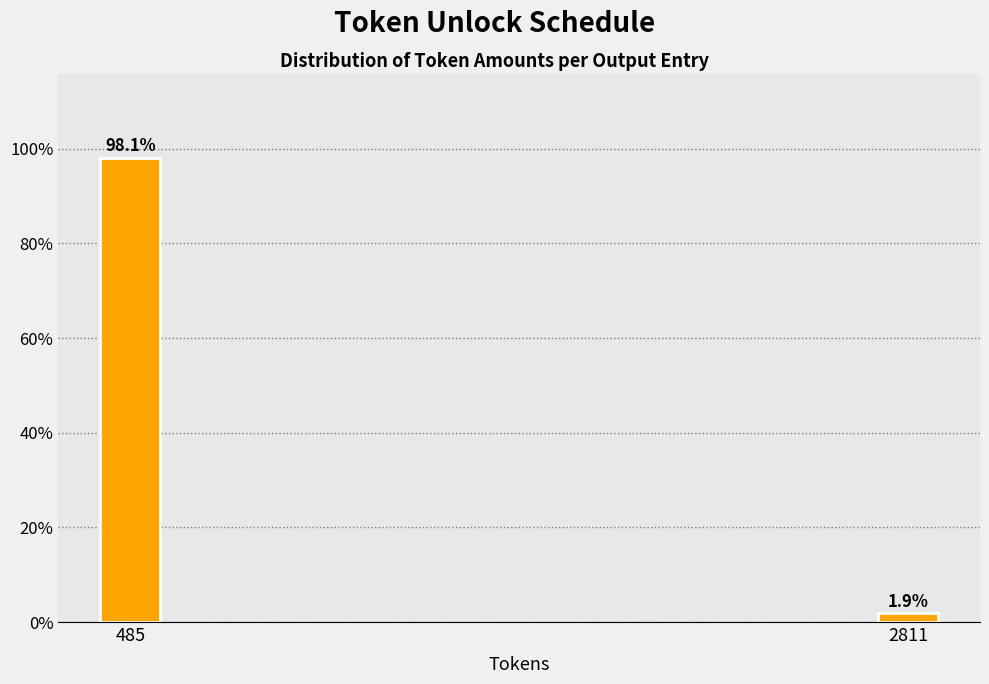

Reading right to left, transcribe all the data shown in this chart.

2811=1.9	485=98.1